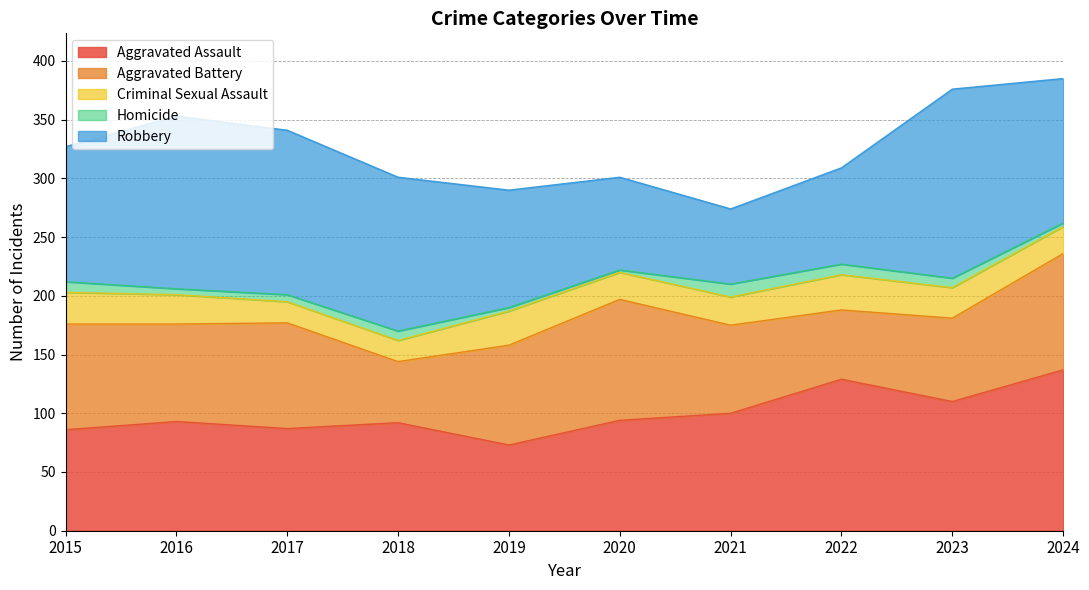

In Aggravated Assault, how many points are higher than both neighbors (excluding endpoints)?

3